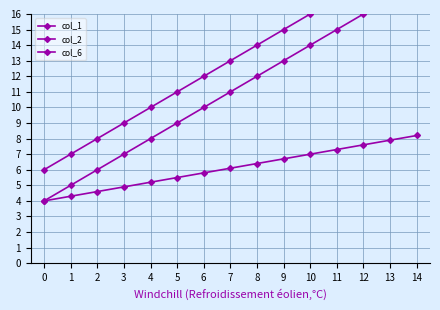

Which series has the largest total across all categories?

col_2